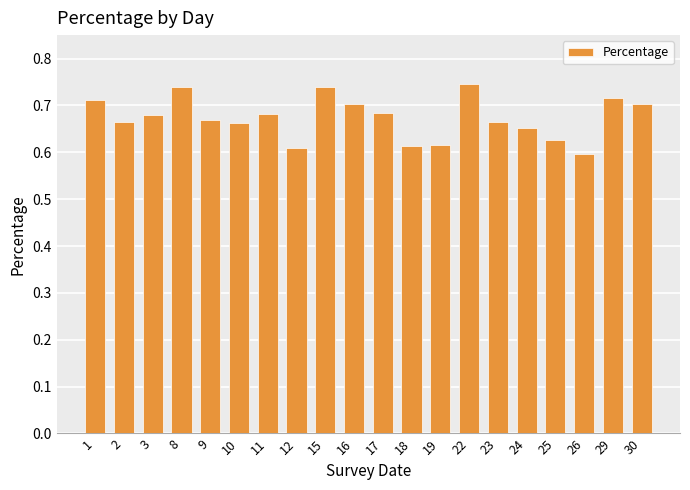

The value at 3 is 1.2. True or false?

False